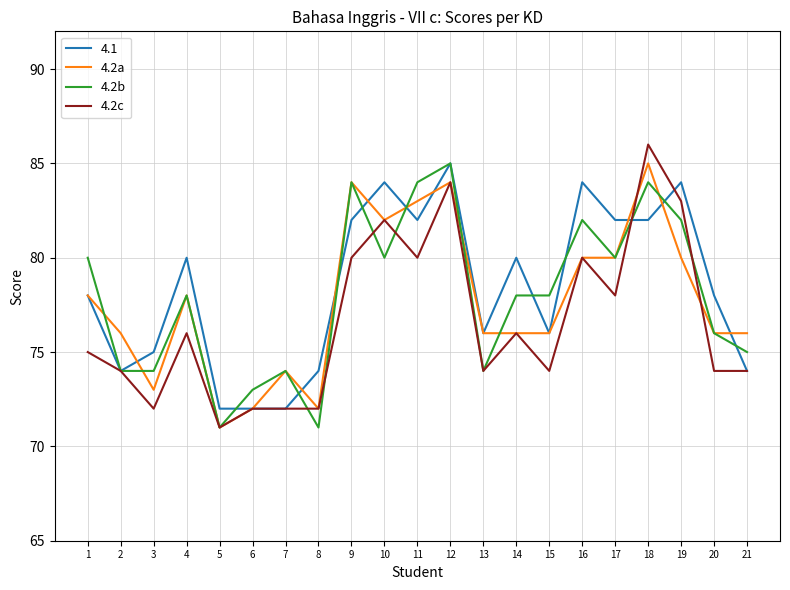

Is the value of 4.2a at 19 greater than the value of 4.2c at 8?

Yes